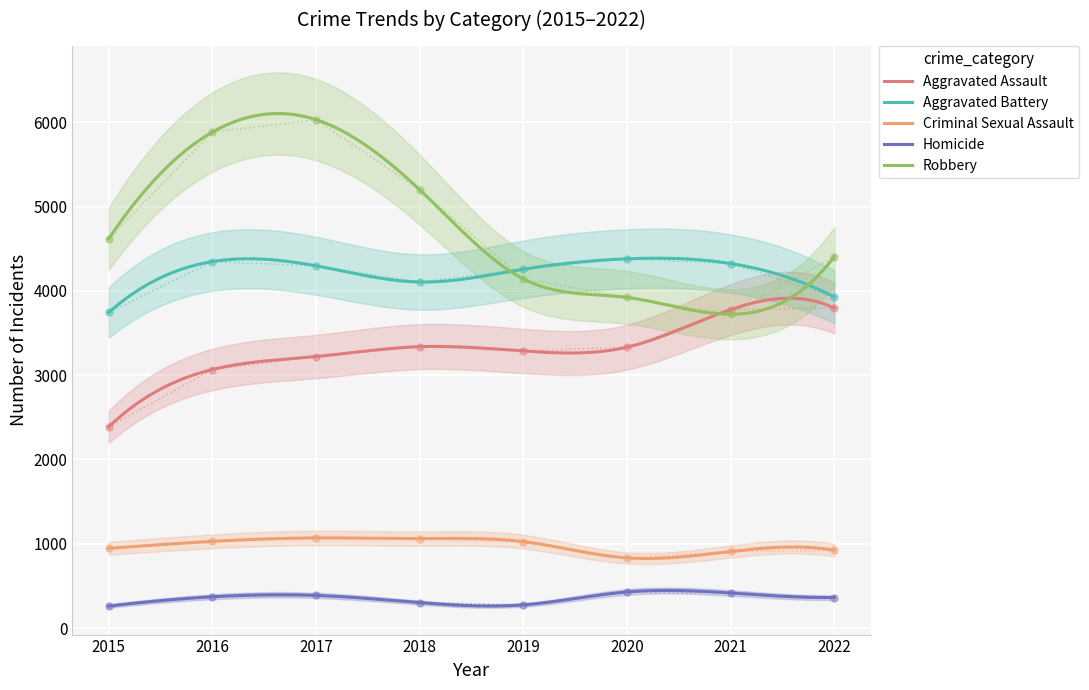

In Aggravated Battery, how many points are higher than both neighbors (excluding endpoints)?

2